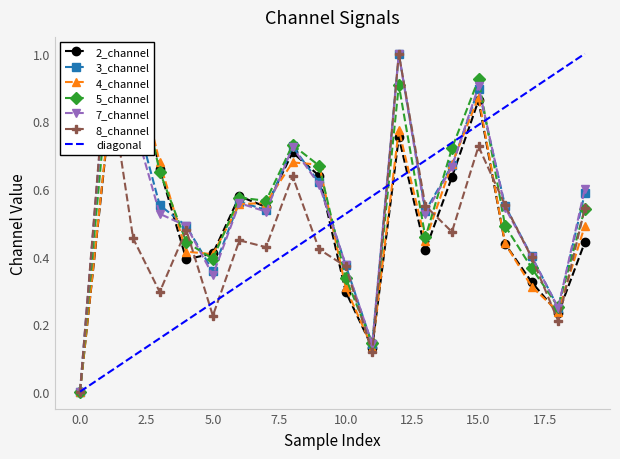

Is this an area chart (filled region under the line)?

No